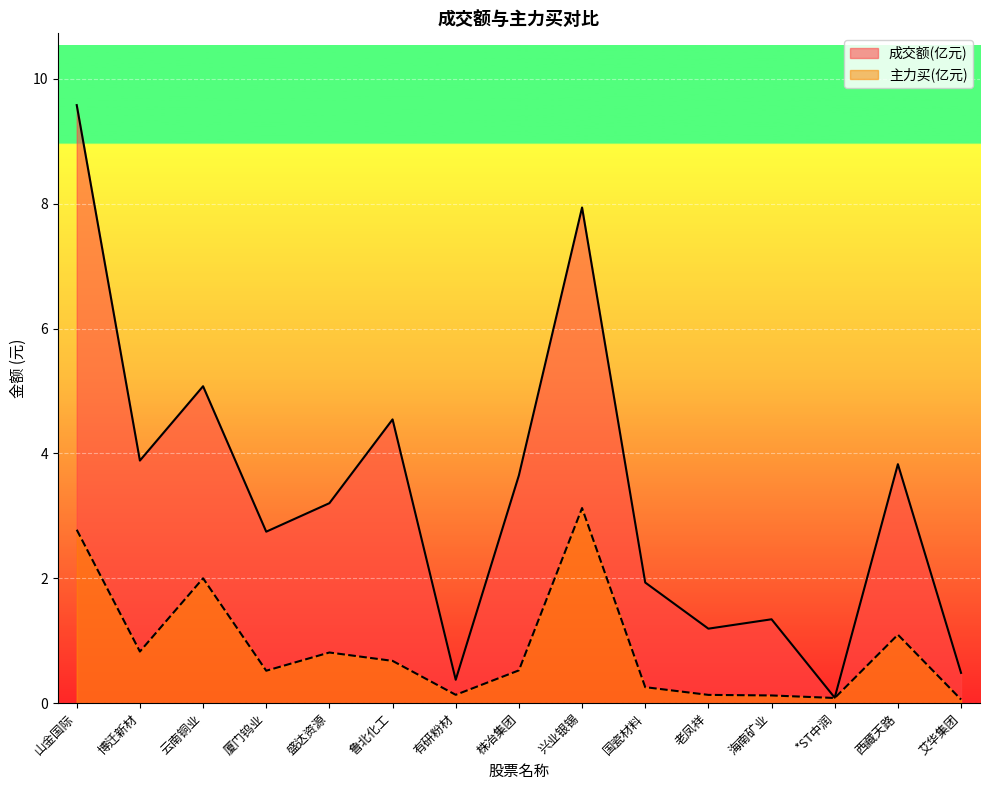

Which series has the largest total across all categories?

成交额(亿元)